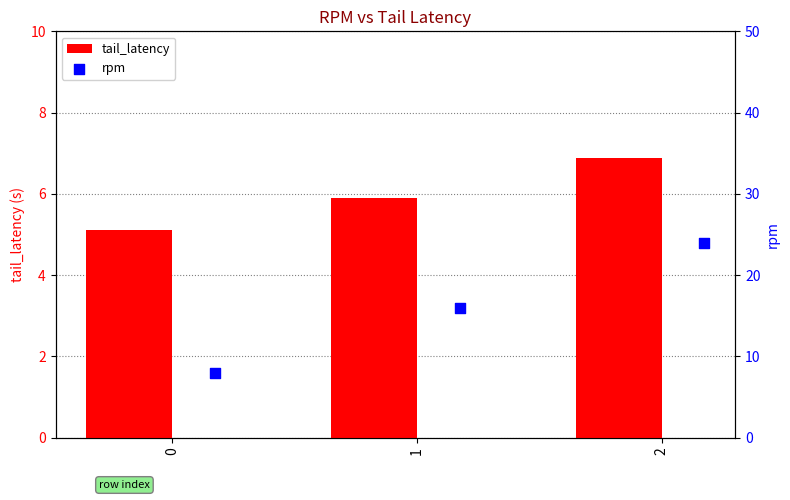

At how many categories does at least one series exceed 9?

2